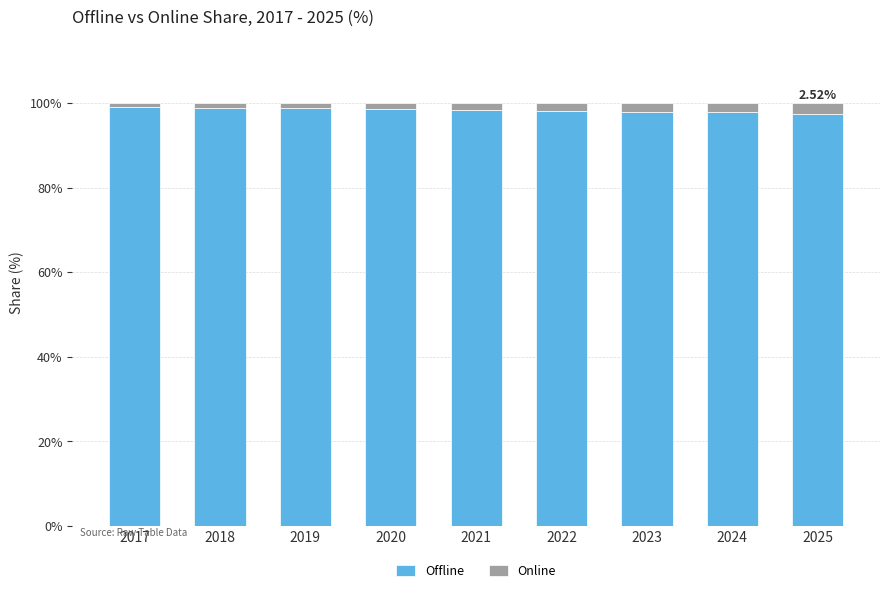

What is the difference between the Offline values at 2018 and 2022?

0.8